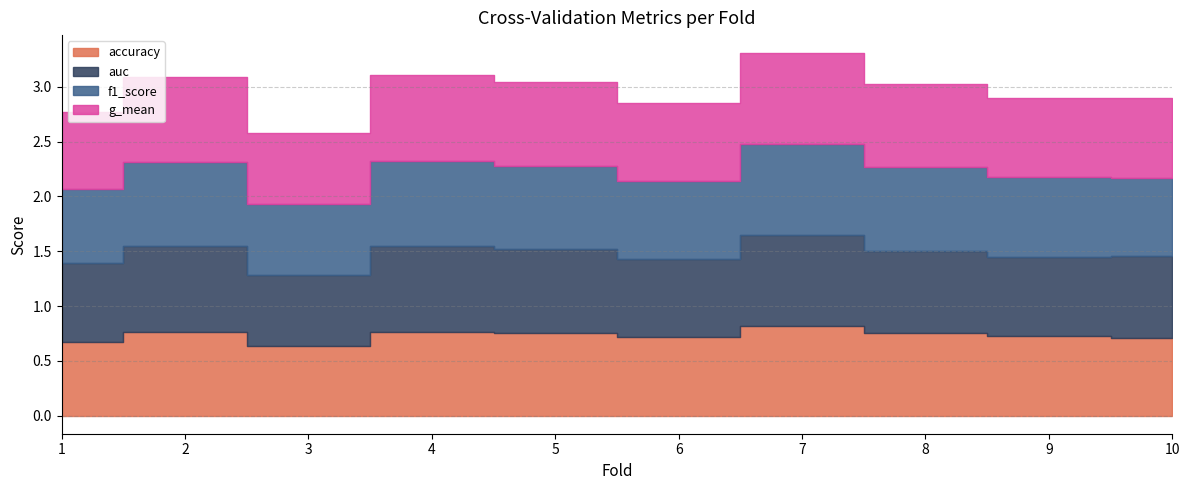

How many lines are shown in the chart?

4